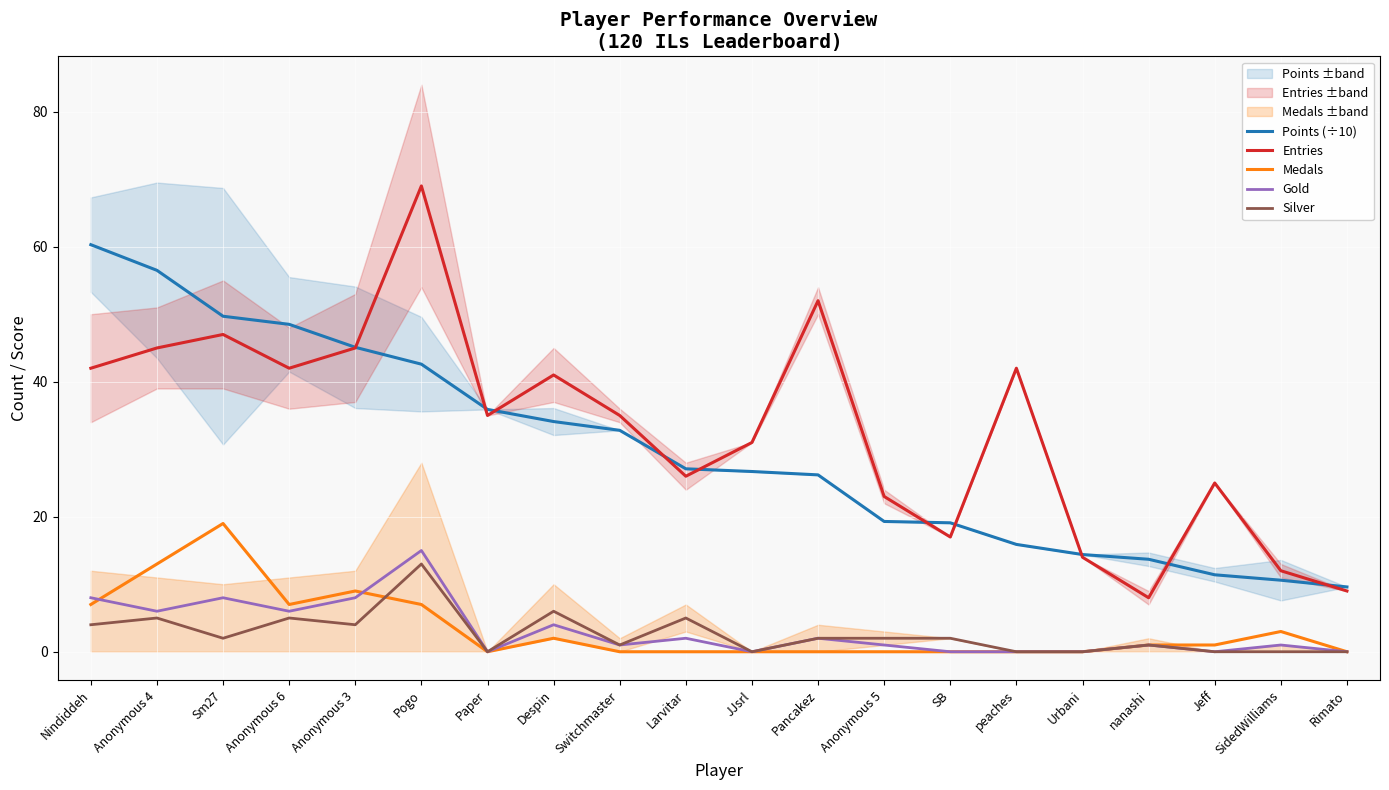

How many interior local valleys does the Gold series have?

6